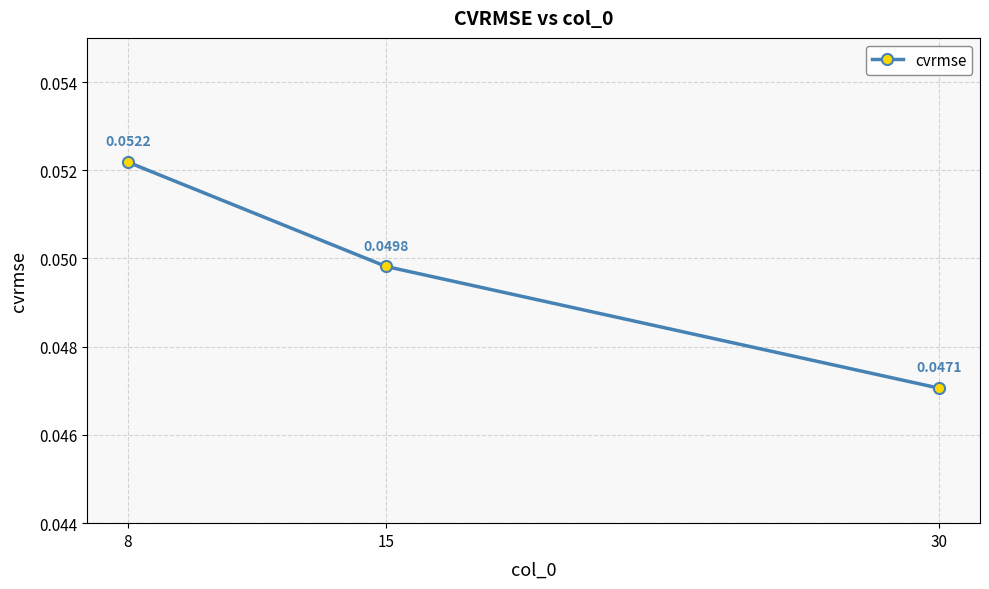

What is the sum of all values?

0.1